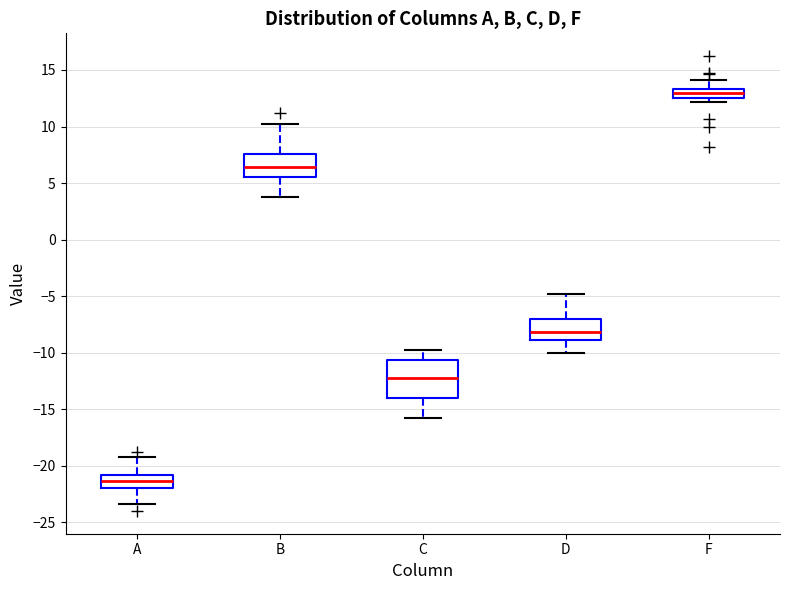

Reading left to right, transcribe this box plot: for each box, give where its median line is, the range the box spans, and where its two whiskers end, as read against the y-axis. The values are not printed on the chart, so give them approximately, as read against the axis.

A: median -21.5, box -22.0 to -21.0, whiskers -23.5 to -19.0
B: median 6.5, box 5.5 to 7.5, whiskers 4.0 to 10.0
C: median -12.0, box -14.0 to -10.5, whiskers -16.0 to -10.0
D: median -8.0, box -9.0 to -7.0, whiskers -10.0 to -5.0
F: median 13.0, box 12.5 to 13.5, whiskers 12.0 to 14.0